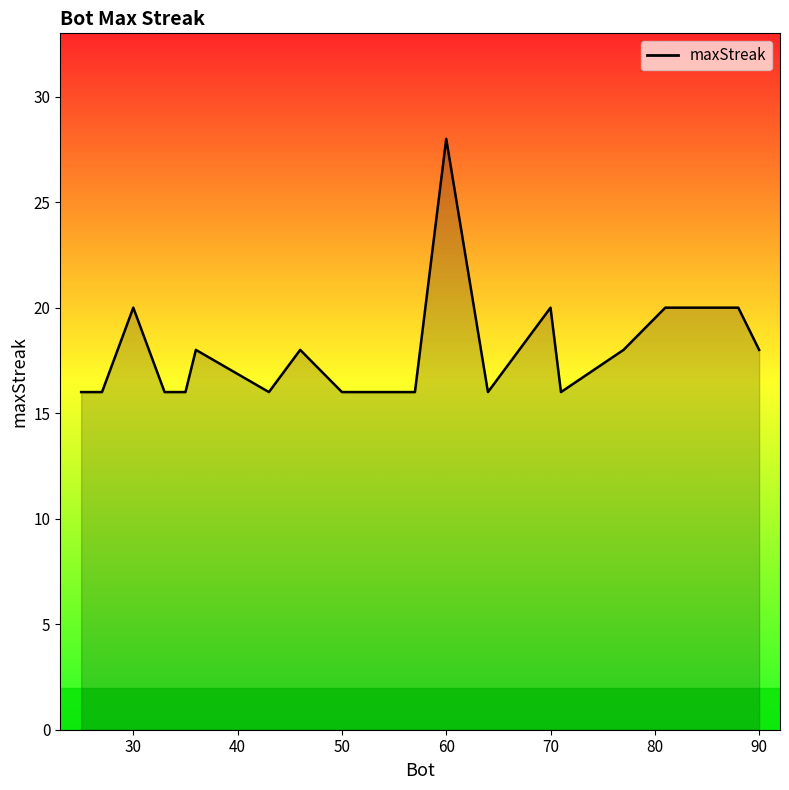

What is the average value?

18